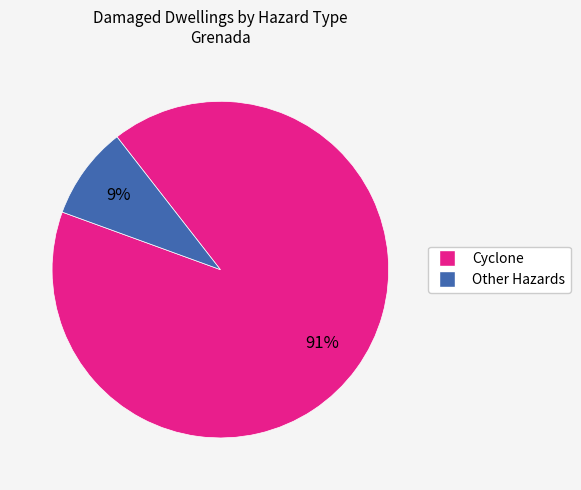

Is there any slice that represents more than half of the pie?

Yes